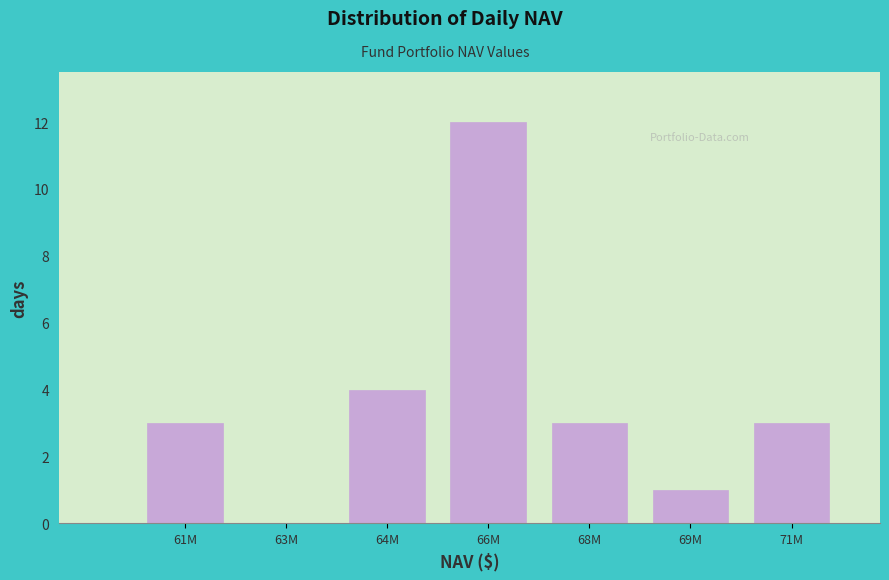

Reading left to right, extract all data points from this chart.

61M=3	63M=0	64M=4	66M=12	68M=3	69M=1	71M=3